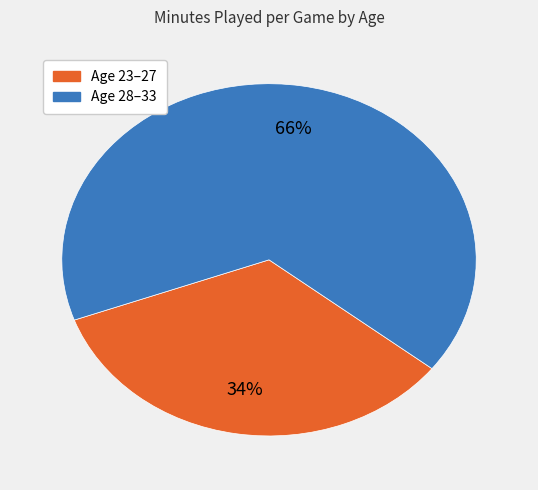

To the nearest percent, what is the difference between the largest and smallest slice percentages?

32%